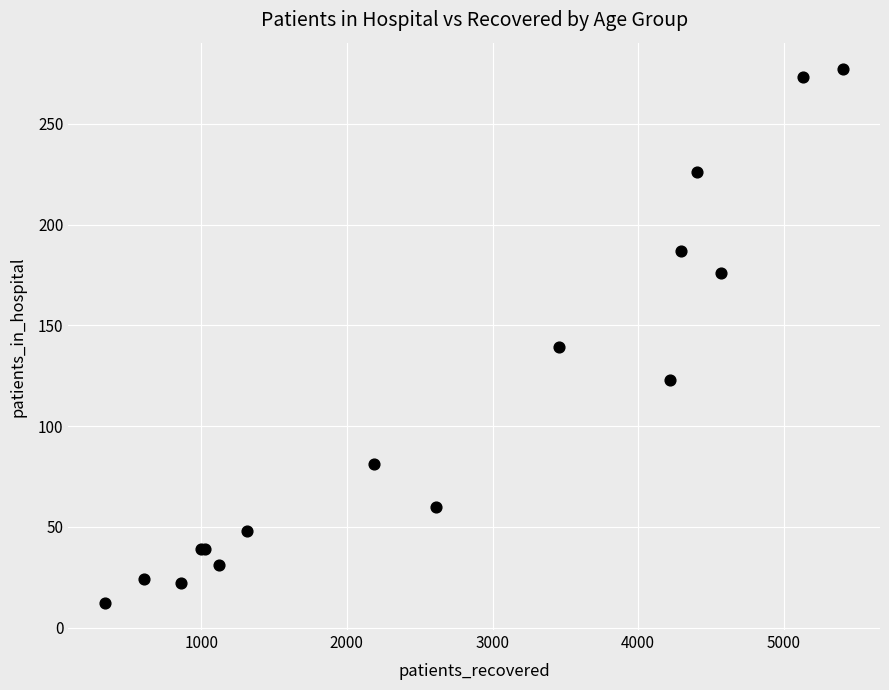

What Y value in the scatter plot is closest to 144?

139